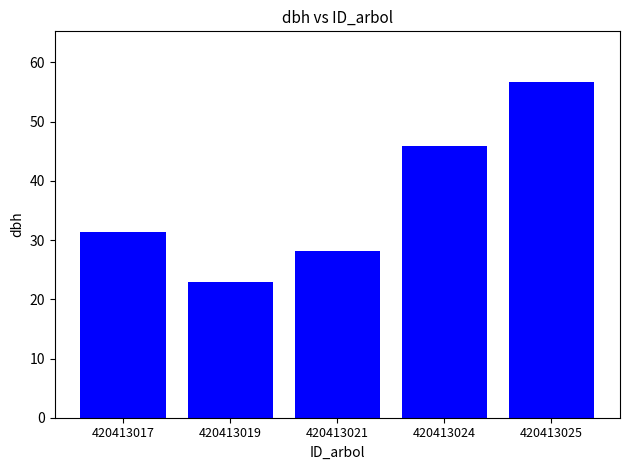

What is the average value?

37.0